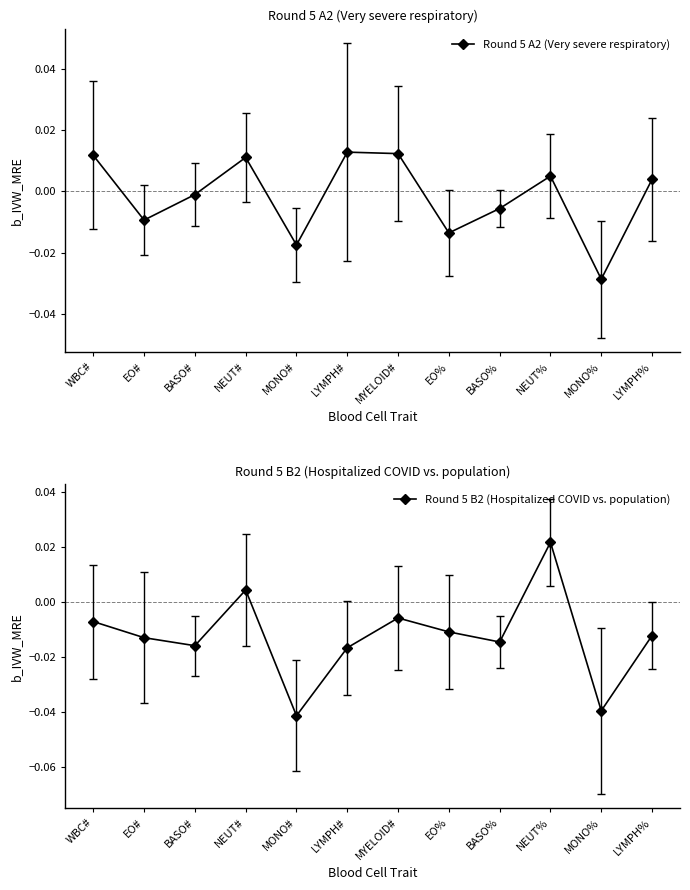

The Round 5 A2 (Very severe respiratory) series shows -0.1 at MONO%. True or false?

False